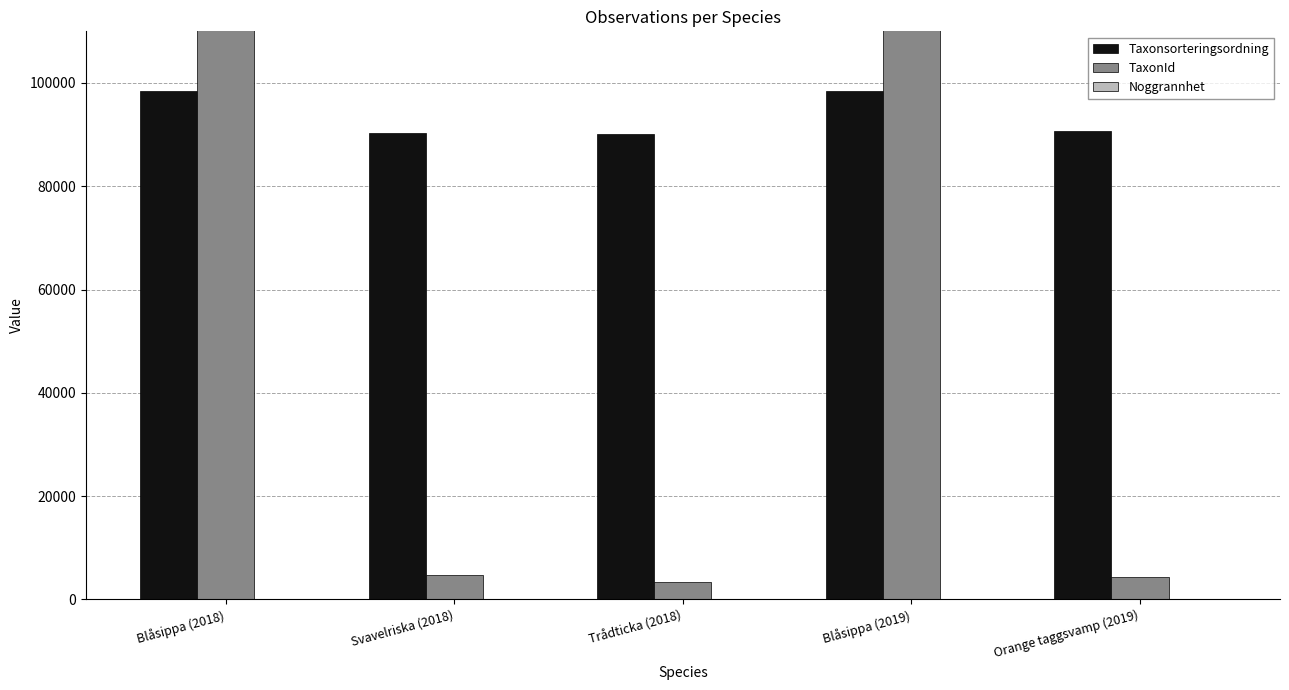

Is it true that Noggrannhet equals 2 at Blåsippa (2019)?

False